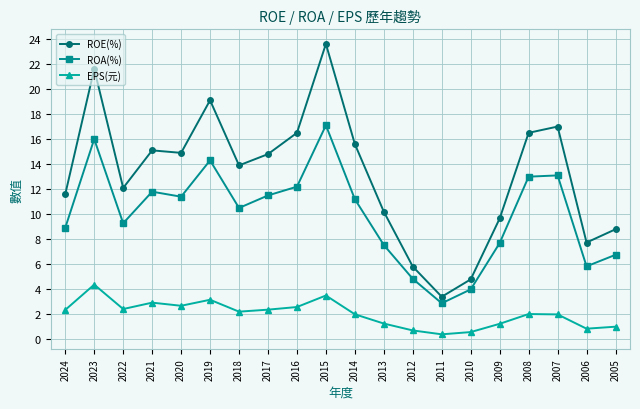

How many data points in ROA(%) are above 11?

10